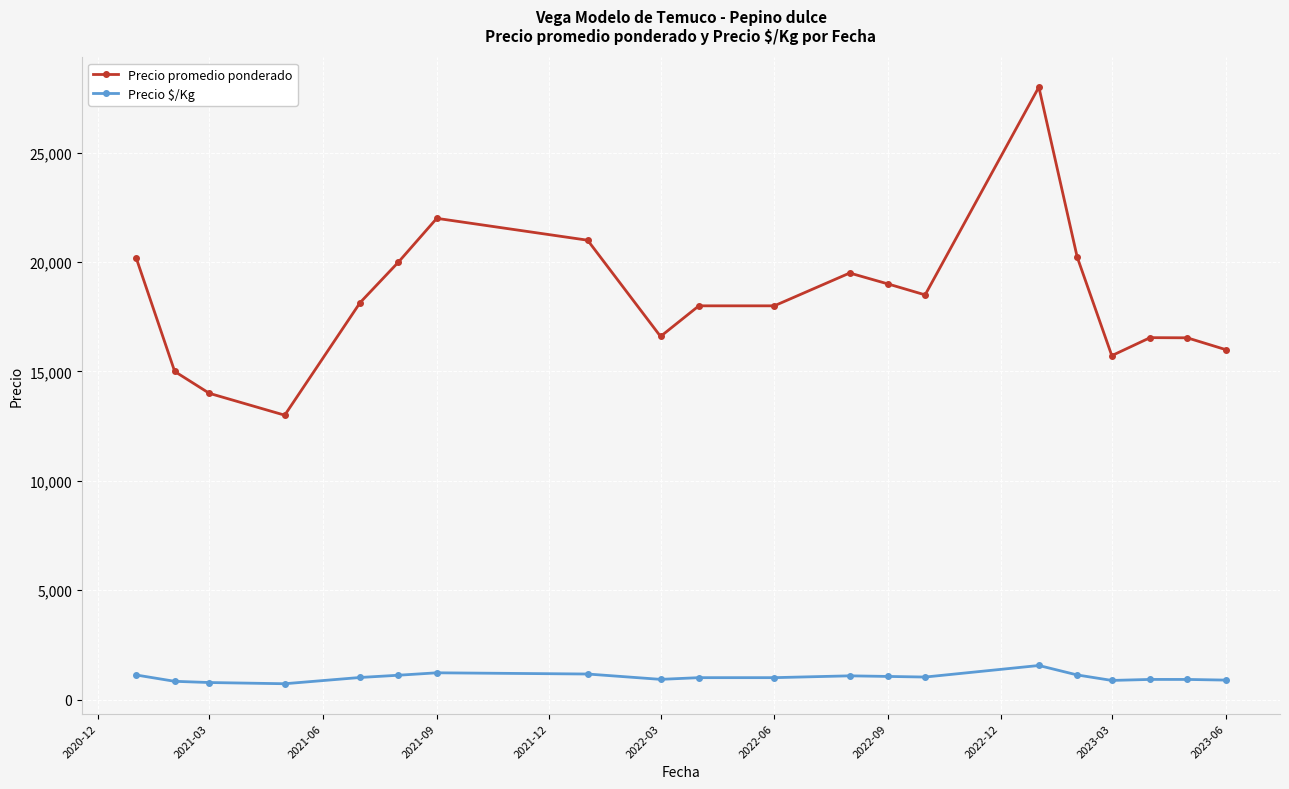

What is the average value of the Precio promedio ponderado series?

18297.5